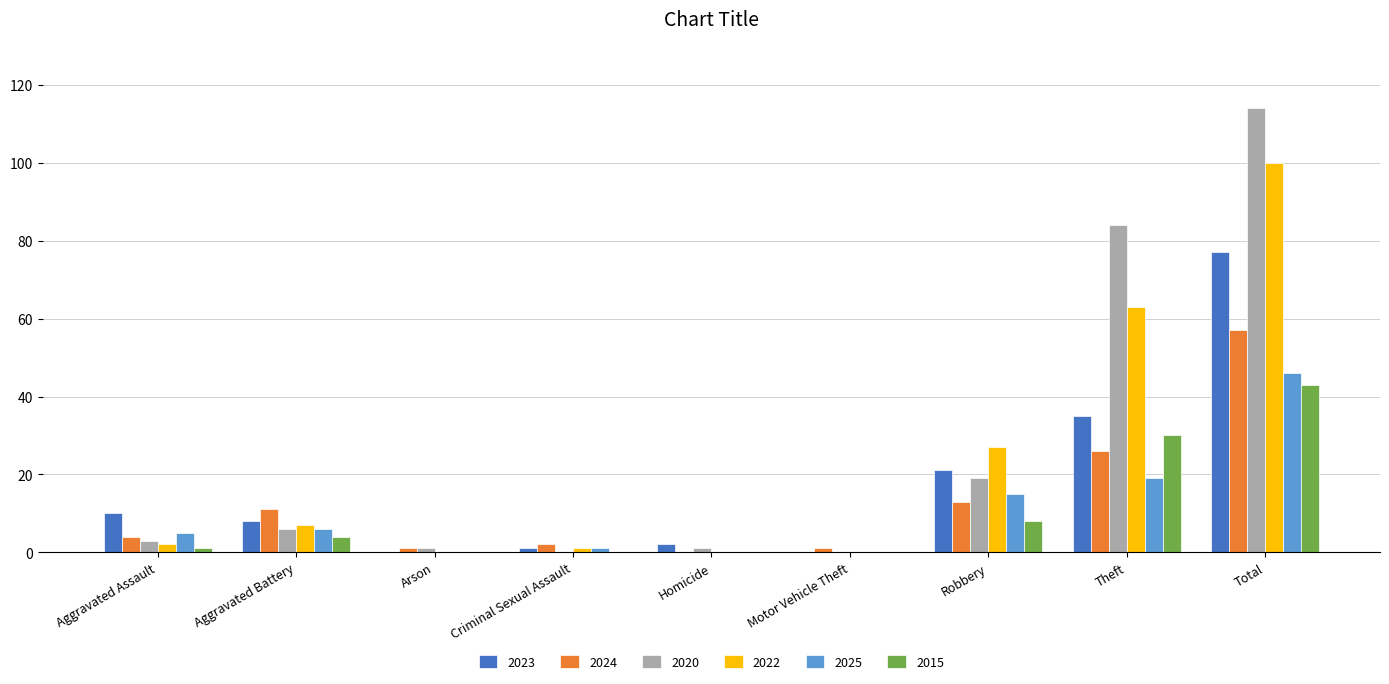

What is the sum of all 2025 values?

92